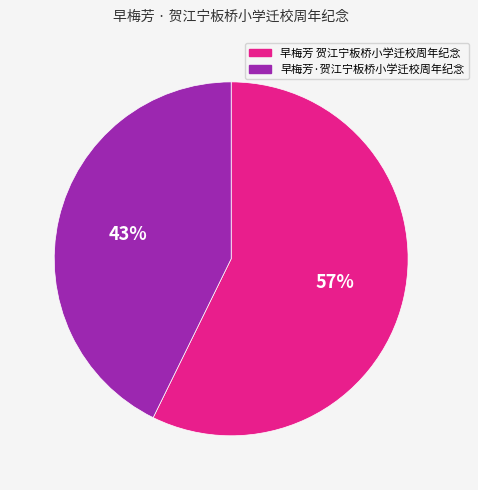

Rank the categories by value from highest to lowest.

早梅芳 贺江宁板桥小学迁校周年纪念, 早梅芳·贺江宁板桥小学迁校周年纪念